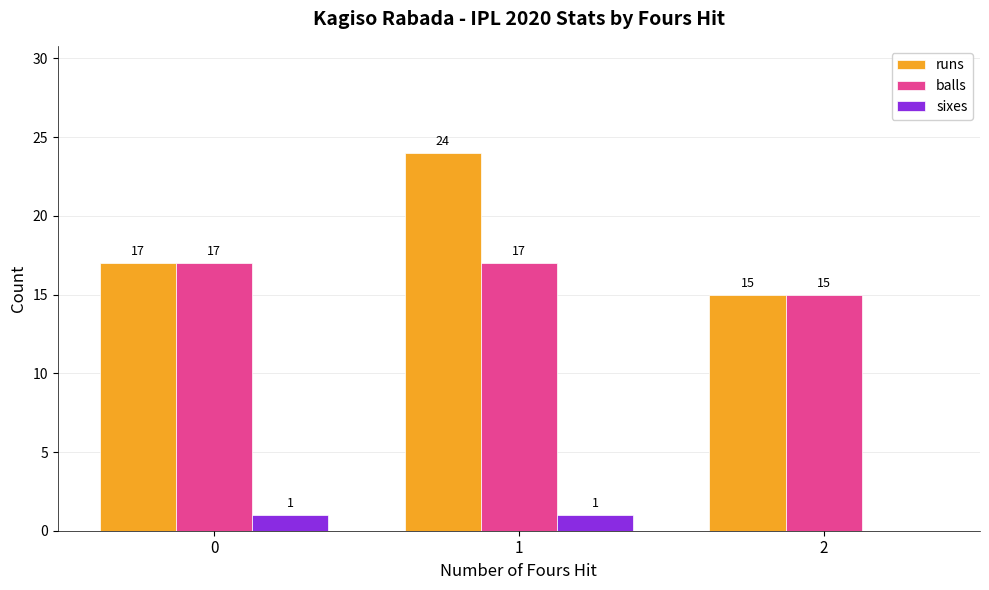

Count the number of categories in the chart.

3